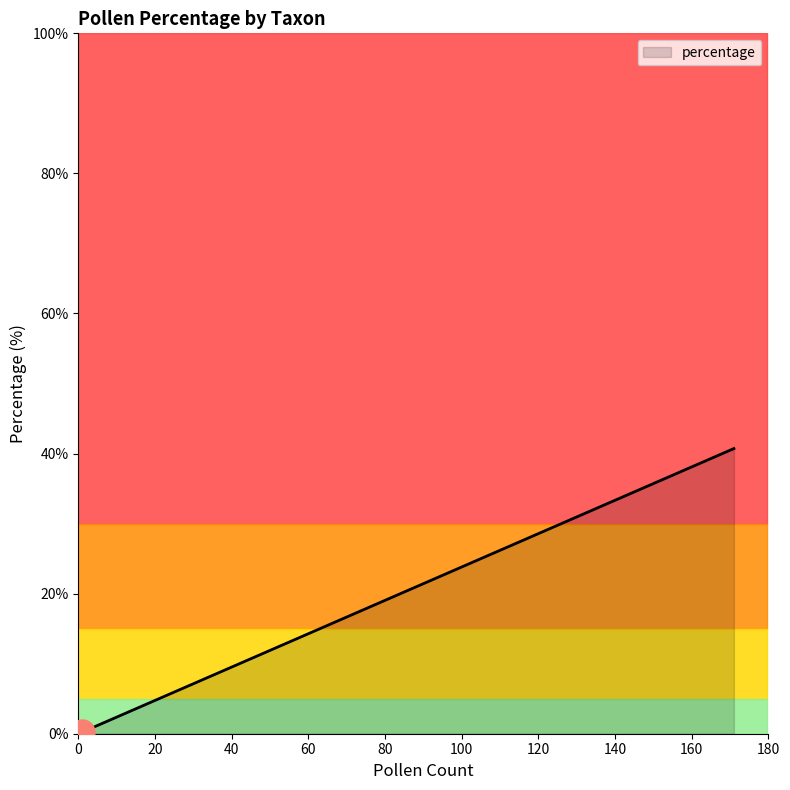

Reading left to right, list all the values displayed in this chart.

23.3	40.7	1.7	1.2	0.5	0.7	6.4	4.5	1.4	5.5	0.7	10.2	0.5	0.7	0.5	0.5	0.2	0.5	0.2